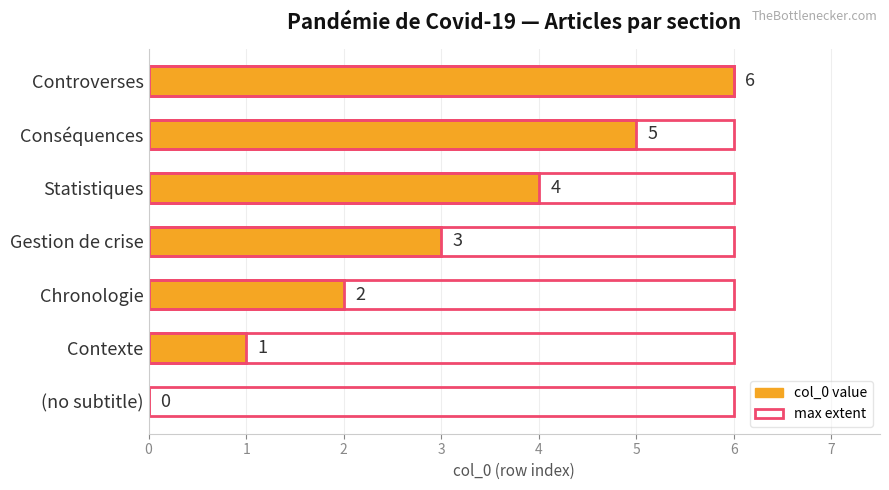

What are all the series names shown in the legend?

col_0 value, max extent